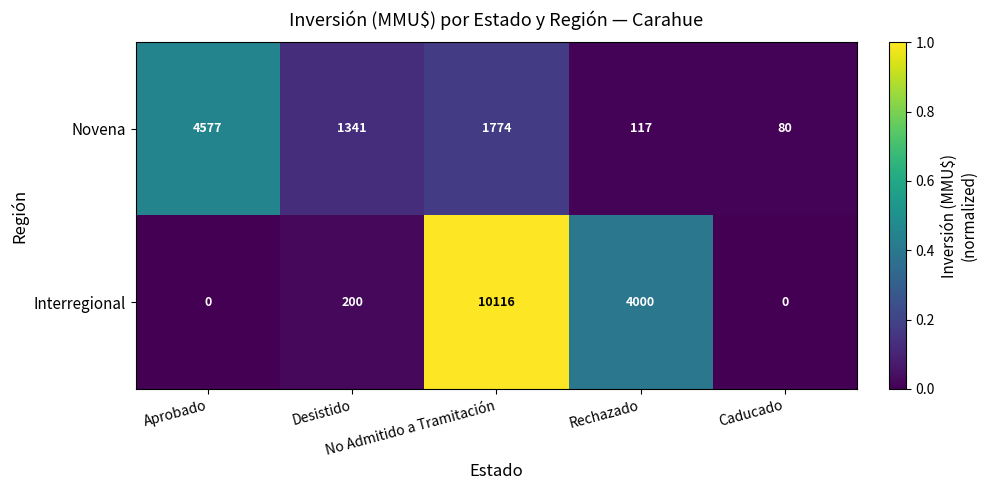

List the series in order of their peak value, lowest first.

Novena, Interregional